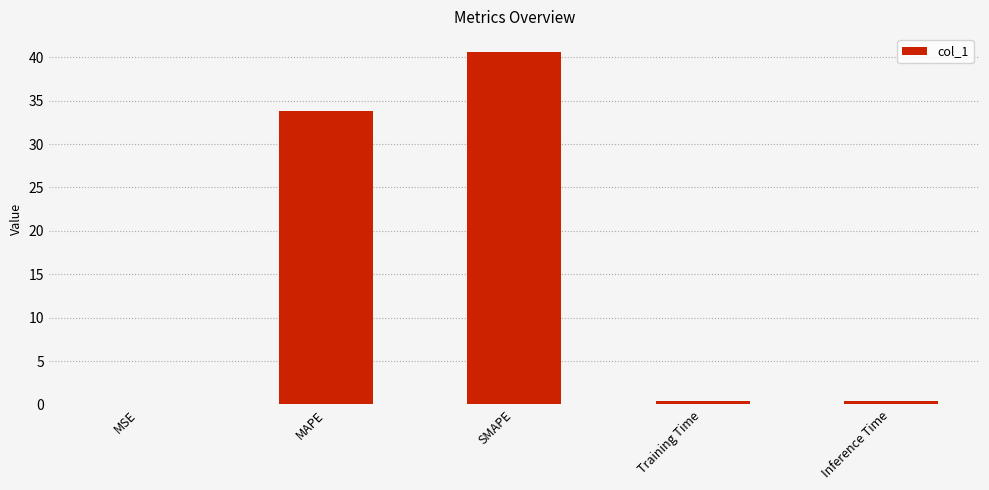

What is the greatest value displayed?

40.6